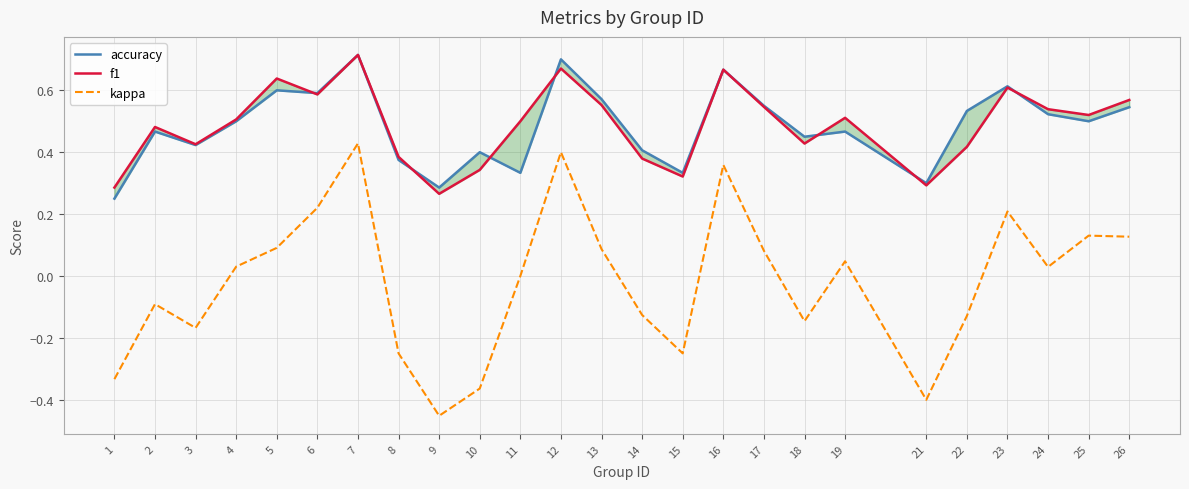

True or false: kappa has more than 1 interior local peaks.

True